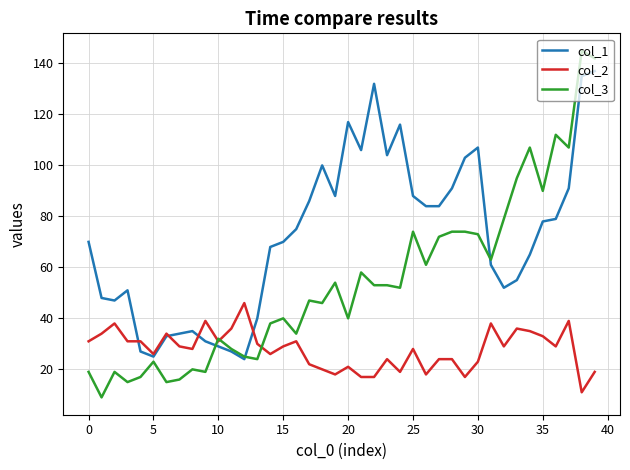

Which series has the widest spread of values?

col_3